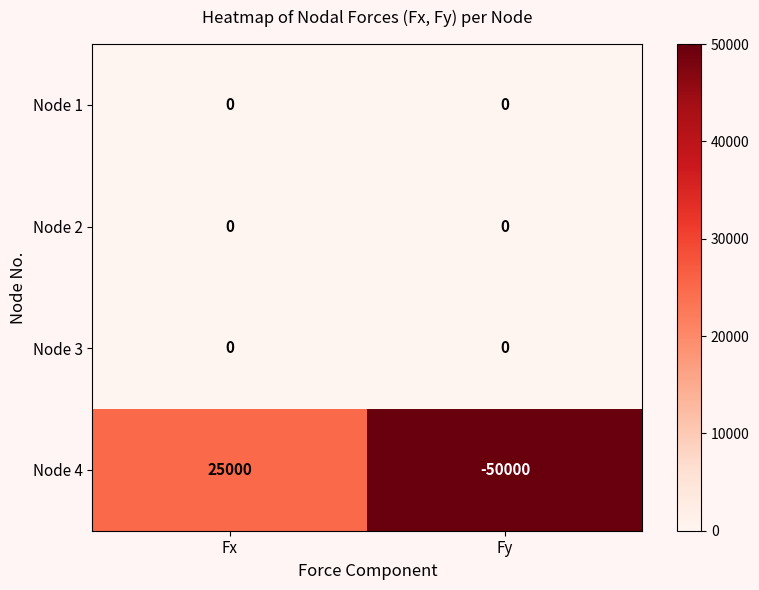

Reading right to left, transcribe all the data shown in this chart.

Node 1: 0	0
Node 2: 0	0
Node 3: 0	0
Node 4: -50000	25000